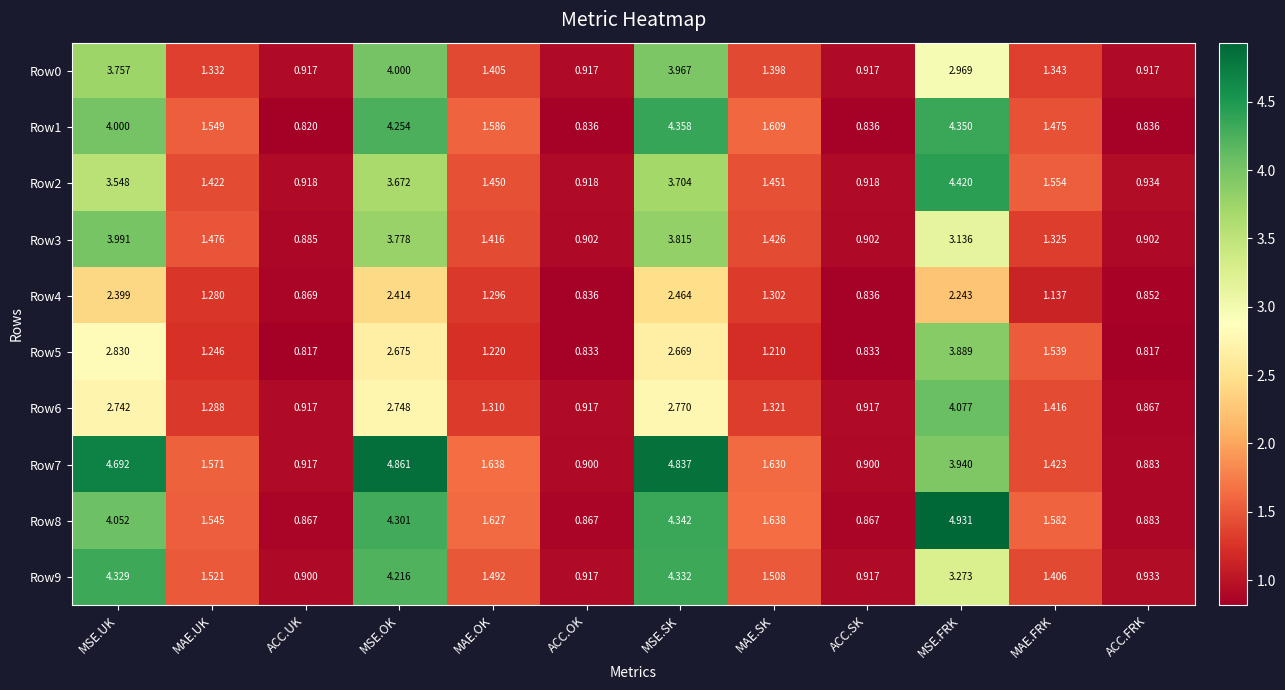

Which label corresponds to the largest value in the chart?

MSE.FRK